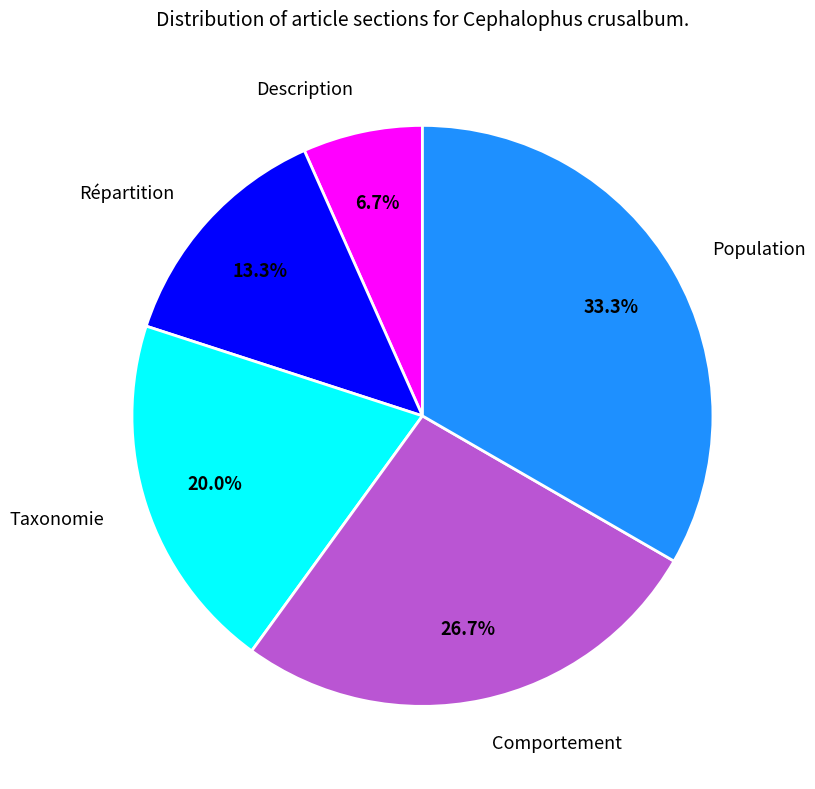

Approximately how many times larger is the value at Comportement compared to Taxonomie?

1.3